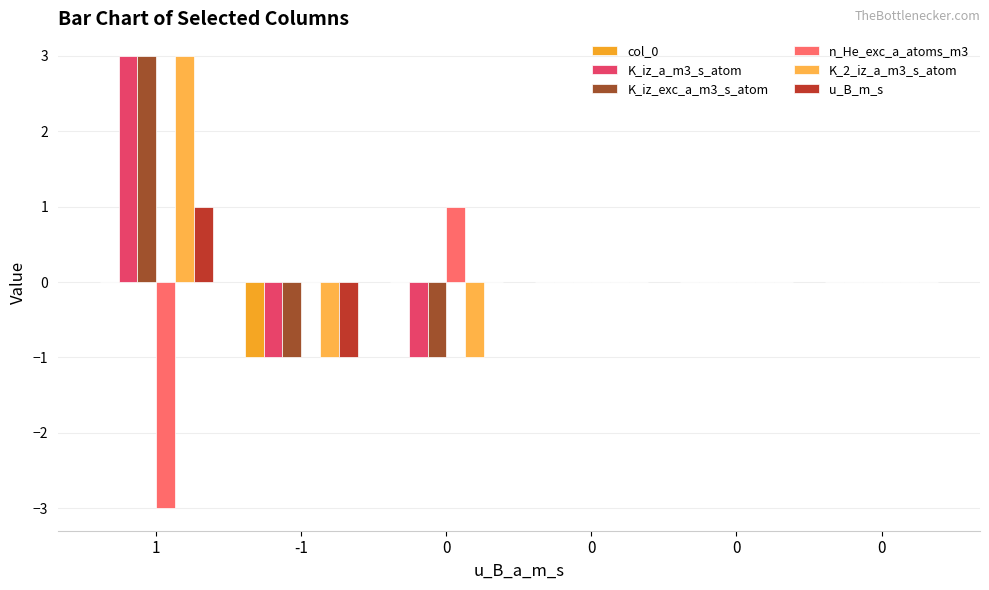

The K_iz_a_m3_s_atom series shows -1 at -1. True or false?

True